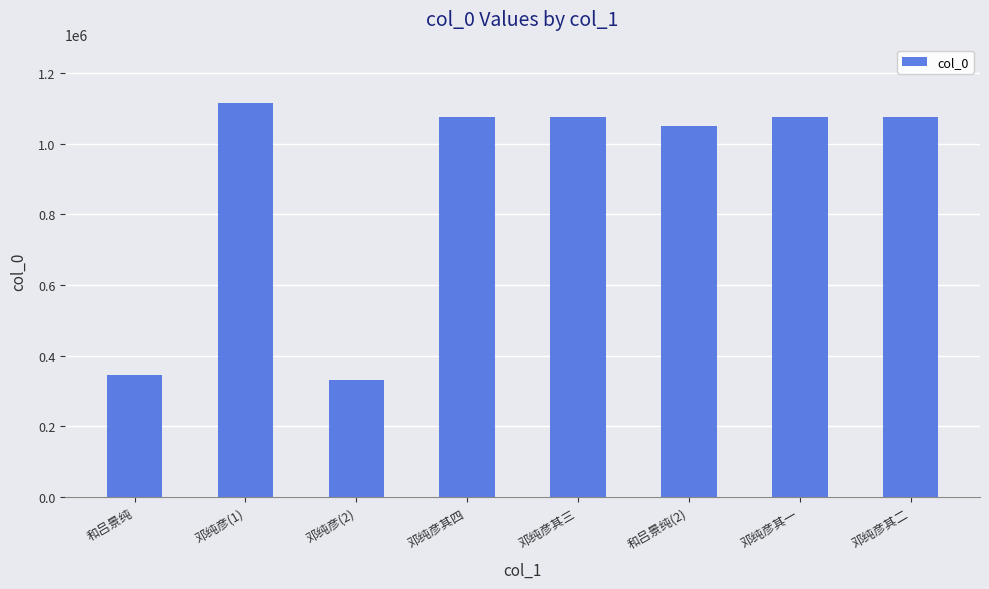

What position from the right is 邓纯彦其三?

4